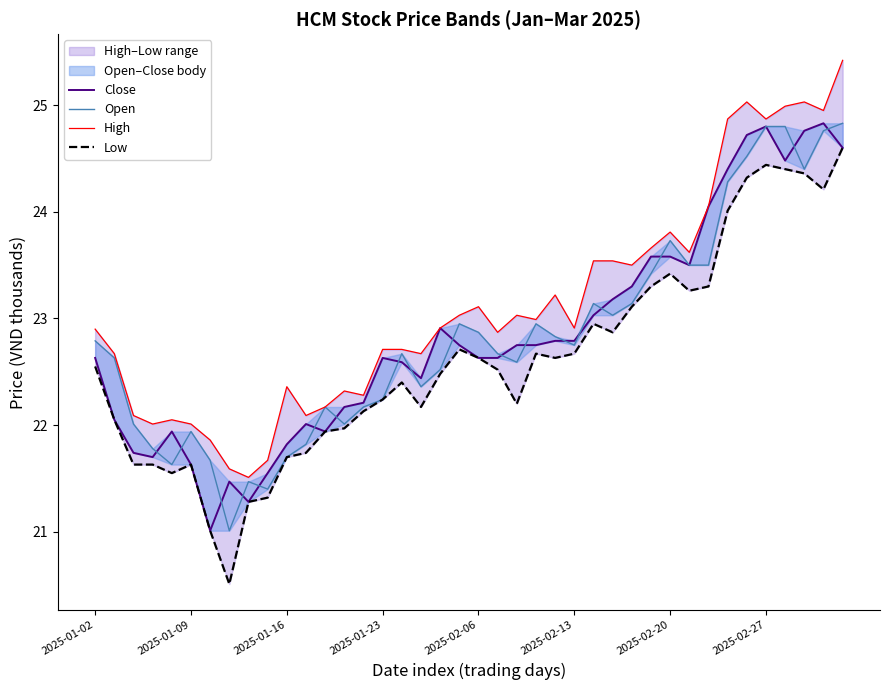

What is the approximate value of Low at 32?

23.3